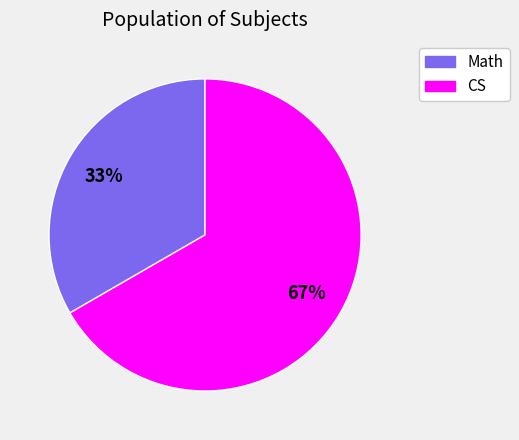

To the nearest percent, what portion does Math represent?

33%